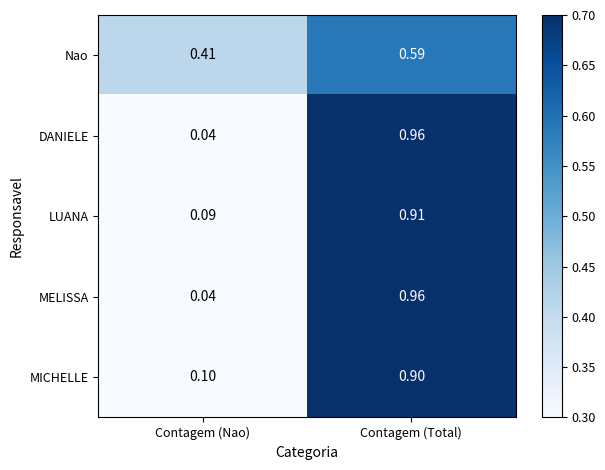

List the labels in order of LUANA value, largest first.

Contagem (Total), Contagem (Nao)